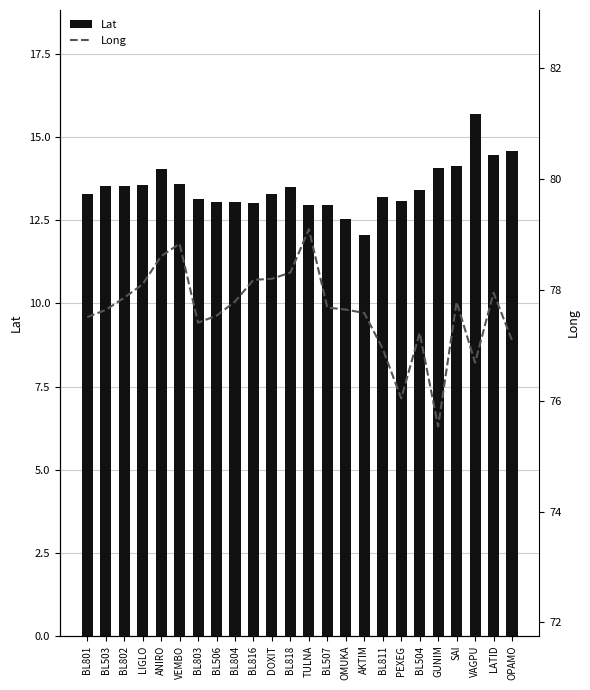

What position from the right is BL801?

24